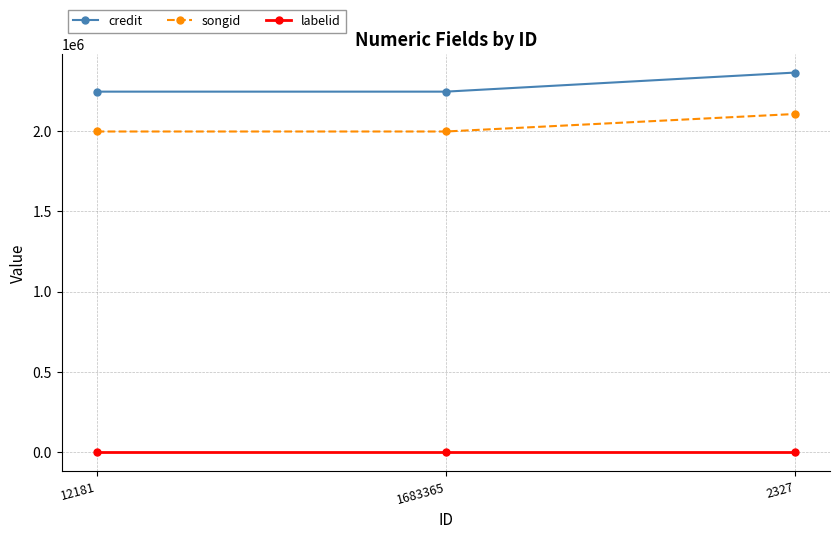

Is this an area chart (filled region under the line)?

No